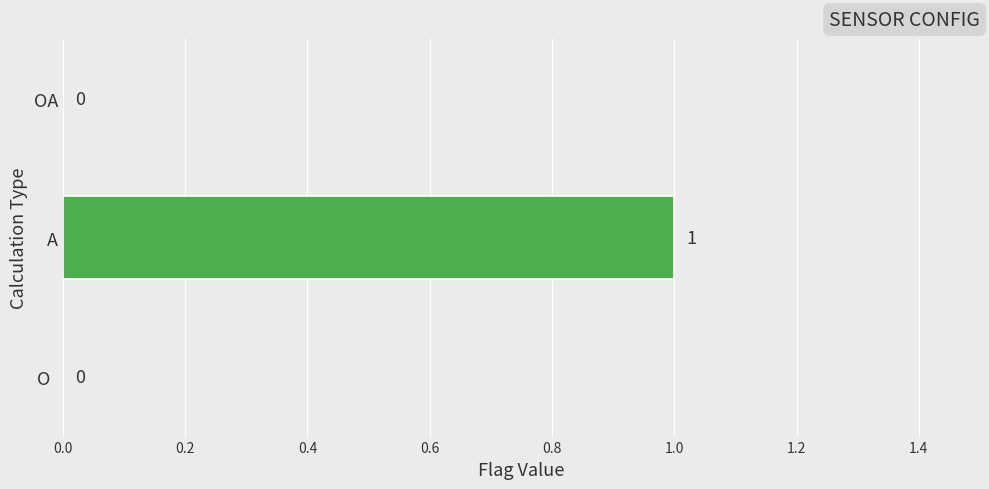

True or false: the data shows 2 at A.

False